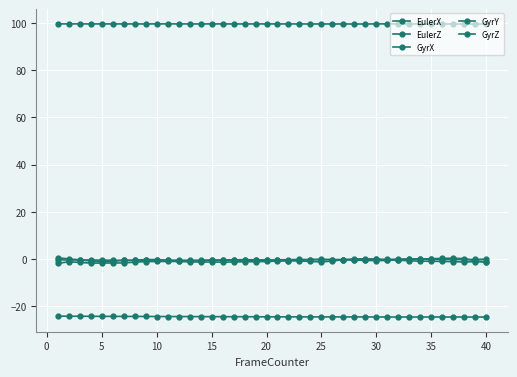

What is the value of the EulerX point at the 24th from the left?

99.6